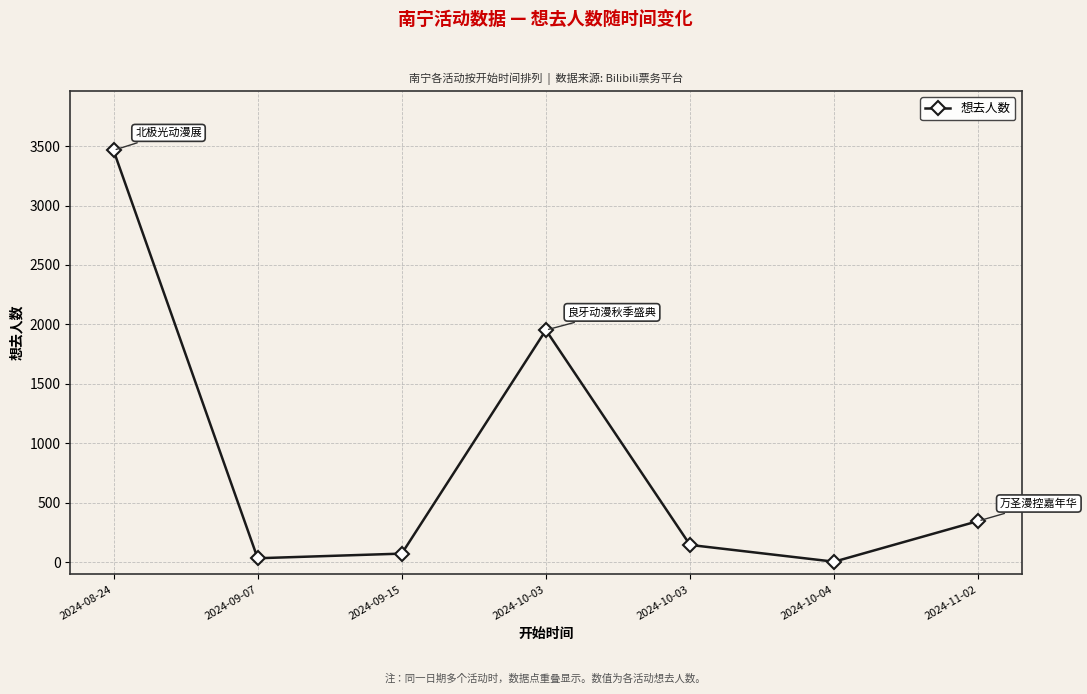

What is the label of the 1st point from the right?

2024-11-02